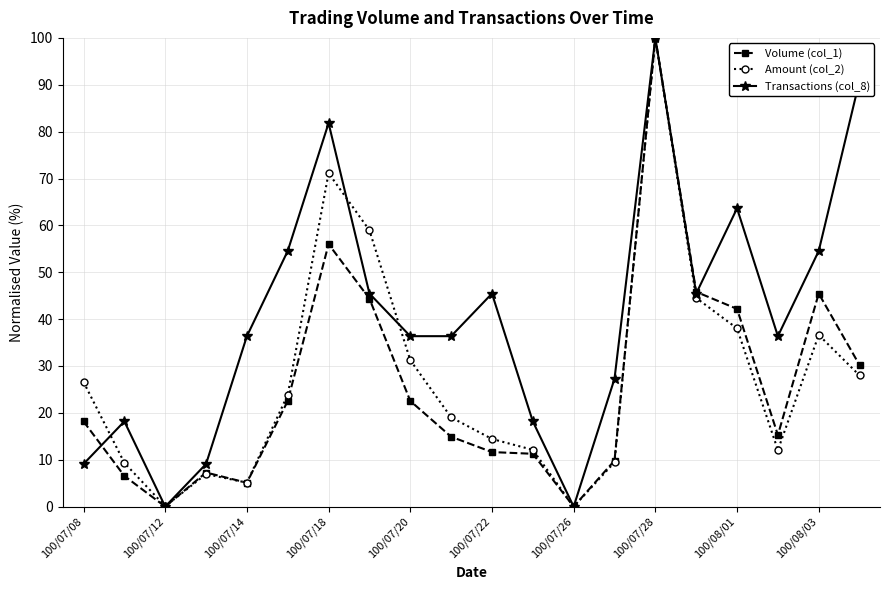

What is the value of the Transactions (col_8) point at the 15th from the left?

100.0